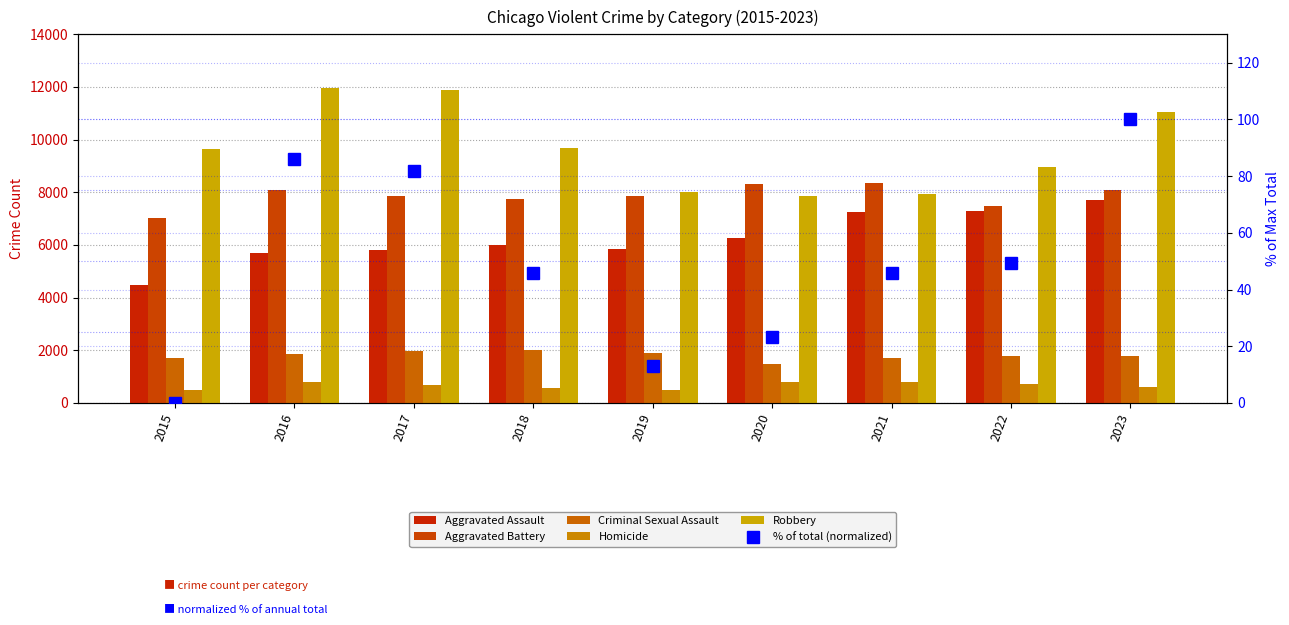

What is the value of the % of total (normalized) bar at the 4th from the left?

45.8